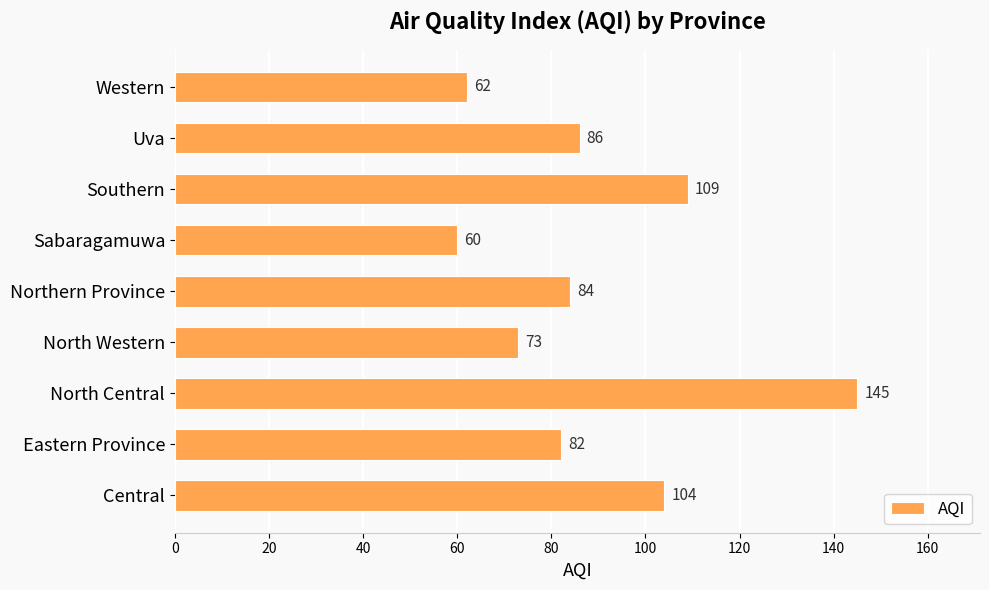

Is it true that the value at Southern is 109?

True